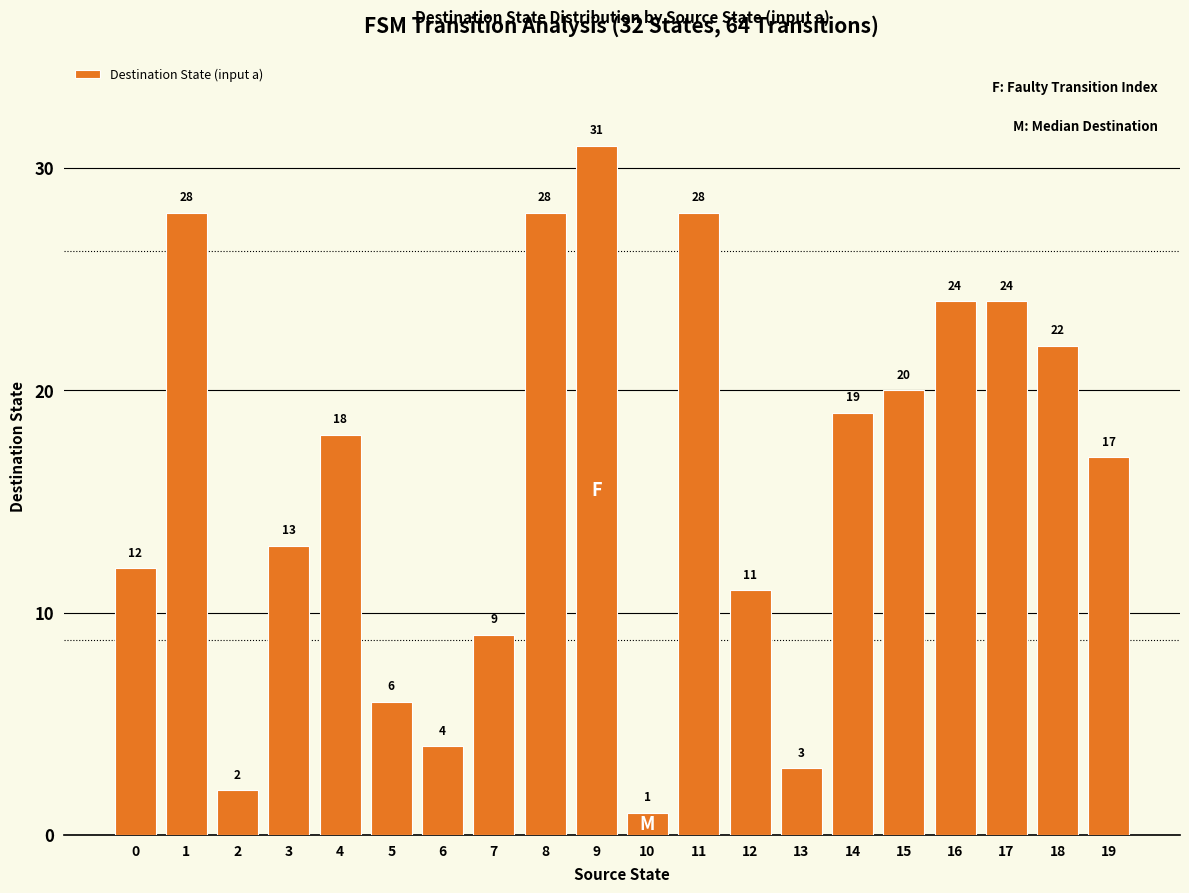

What is the value of the 17th bar from the left?

24